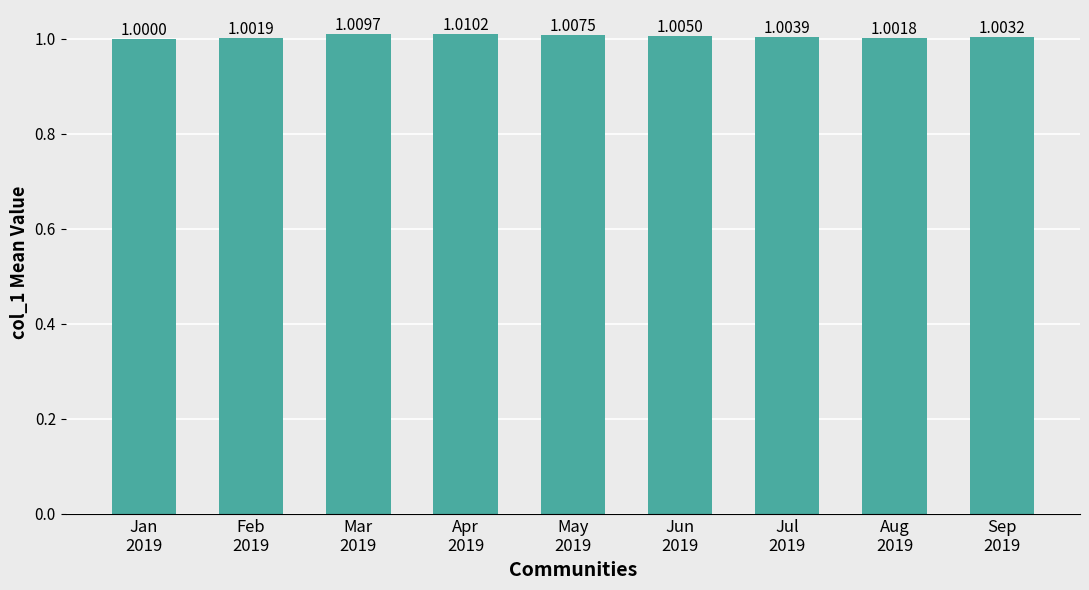

Reading right to left, what are all the values shown in this chart?

Sep
2019=1.0	Aug
2019=1.0	Jul
2019=1.0	Jun
2019=1.0	May
2019=1.0	Apr
2019=1.0	Mar
2019=1.0	Feb
2019=1.0	Jan
2019=1.0